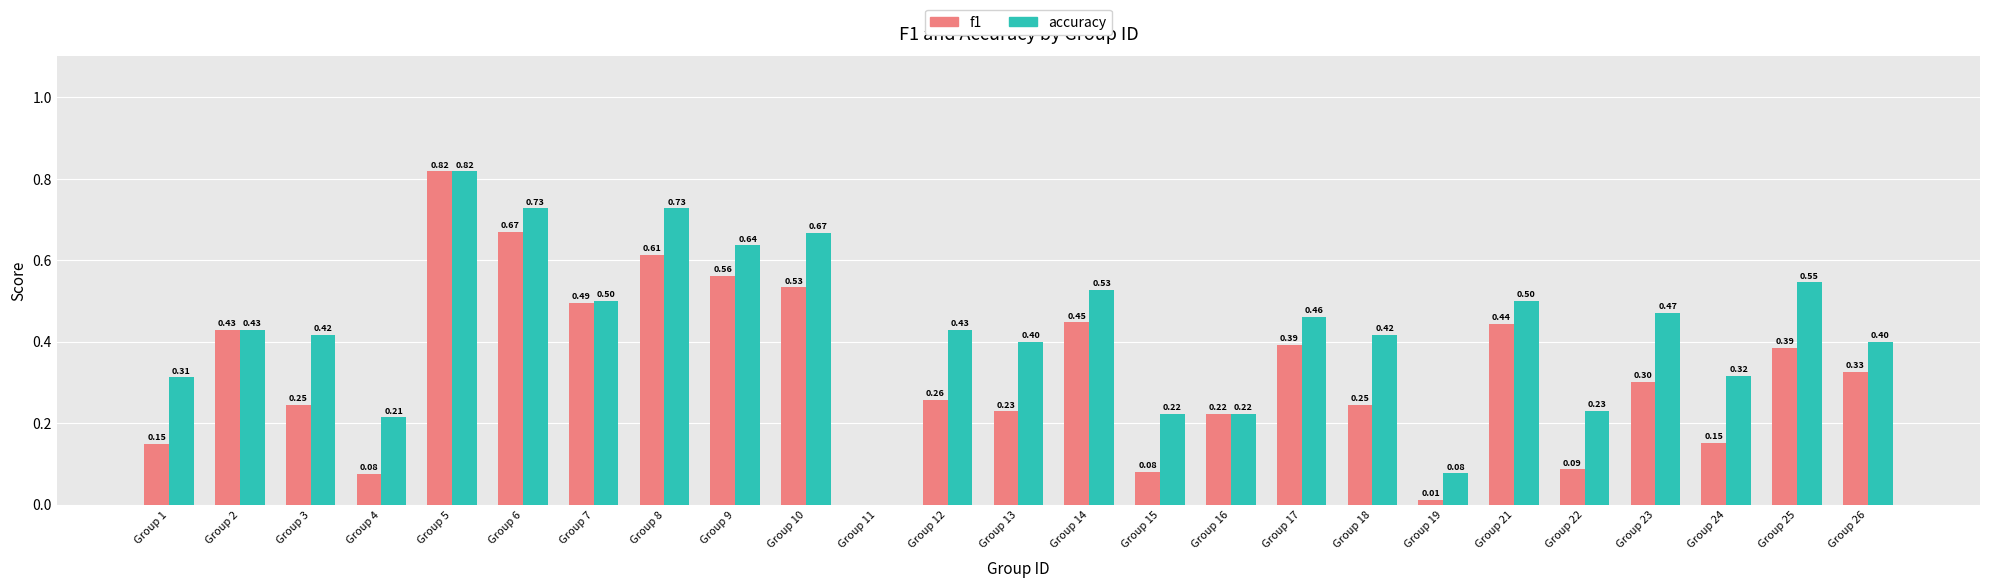

What are all the series names shown in the legend?

f1, accuracy